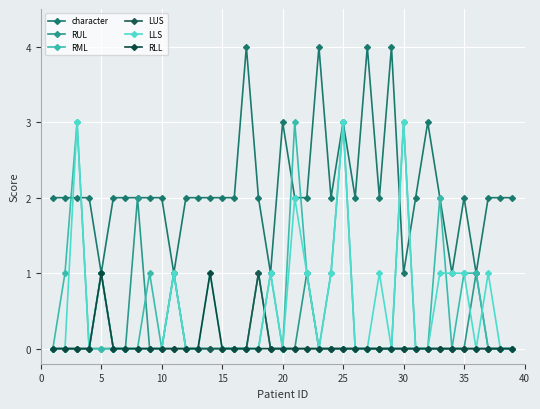

True or false: RML has more than 2 points higher than both neighbors.

True